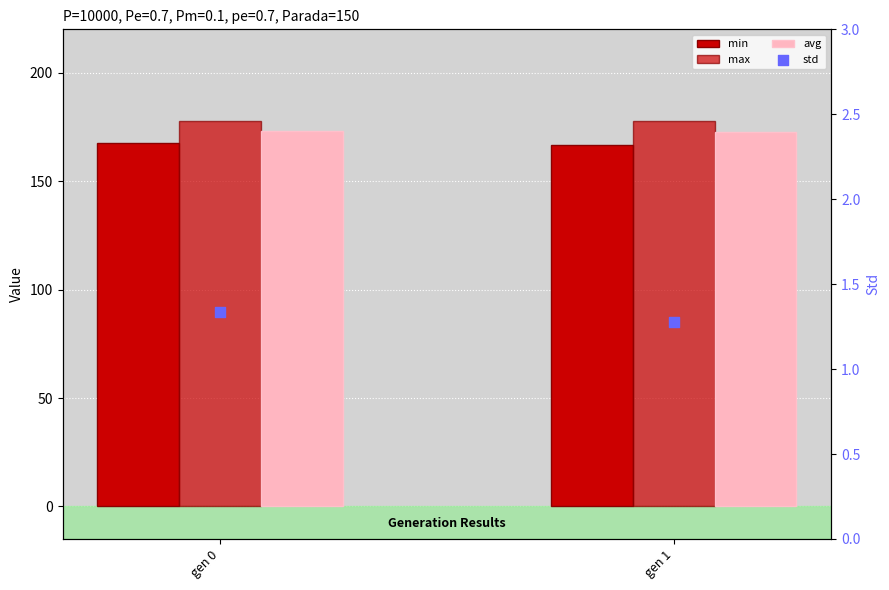

Is the value of max at gen 0 greater than the value of avg at gen 1?

Yes